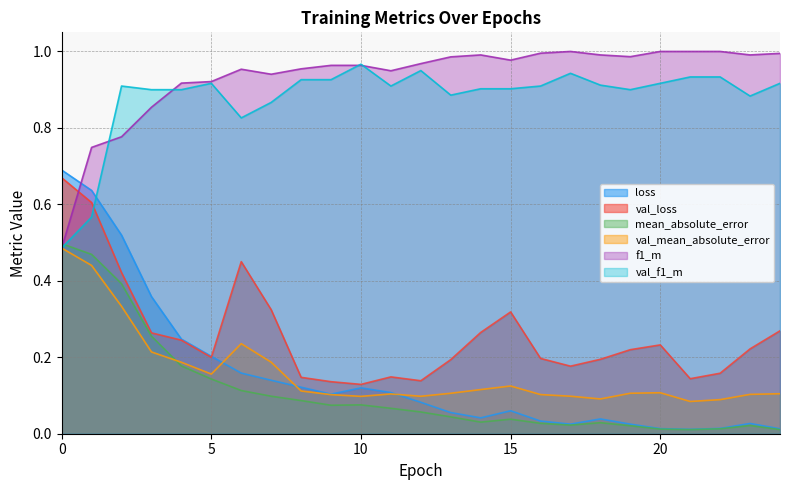

What is the difference between the maximum and minimum values in the mean_absolute_error series?

0.5